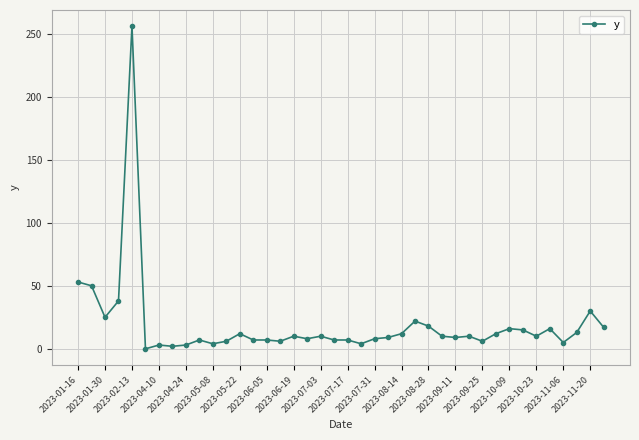

What is the difference between the second highest and second lowest values?

51